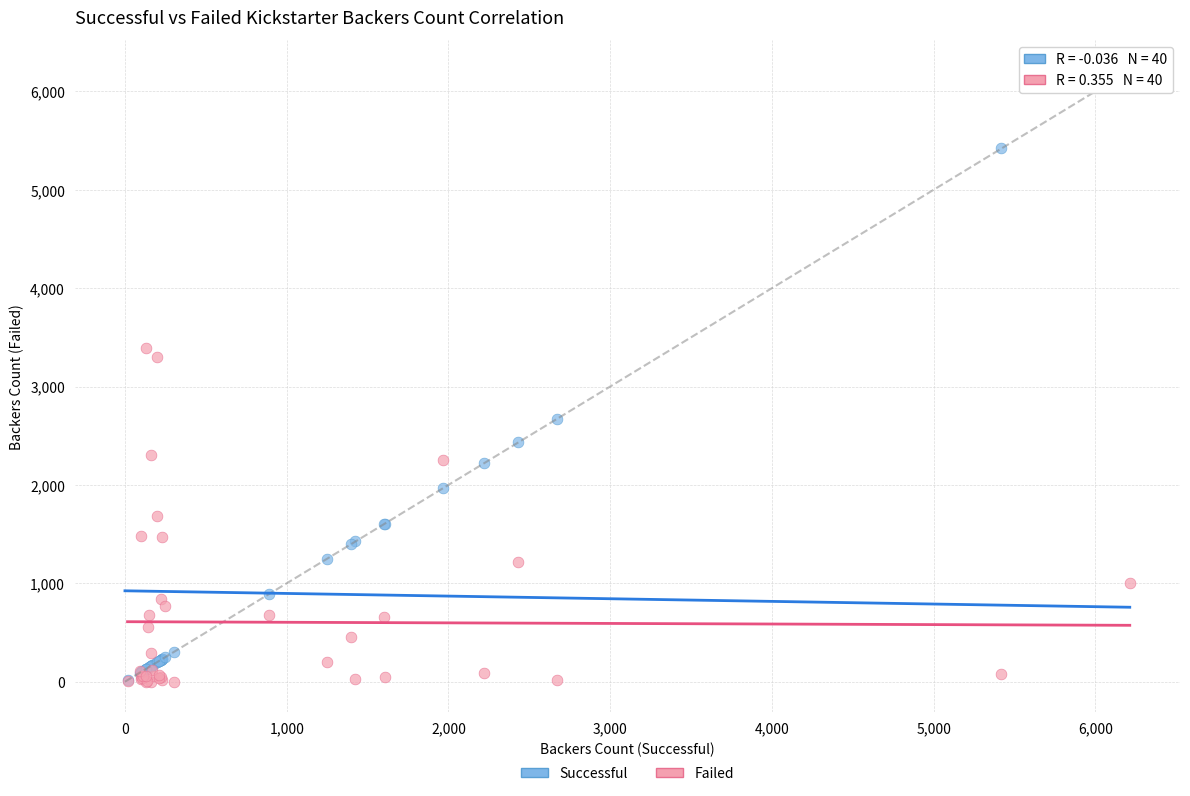

In the Successful series, what Y value is closest to 3114?

2673